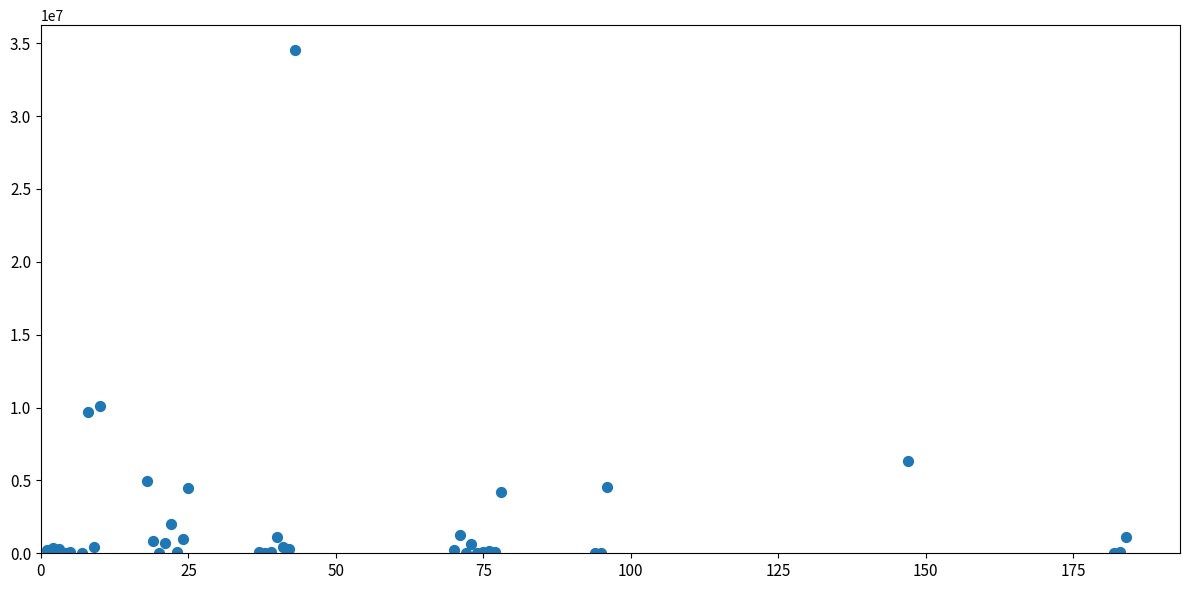

What Y value in the scatter plot is closest to 17262144?

10111728